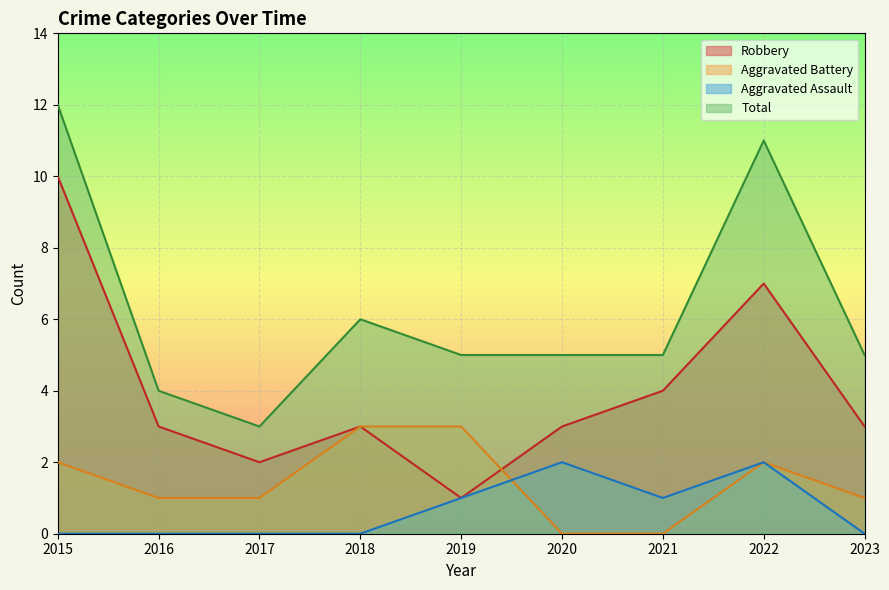

How many Aggravated Battery values are between 1 and 2?

5